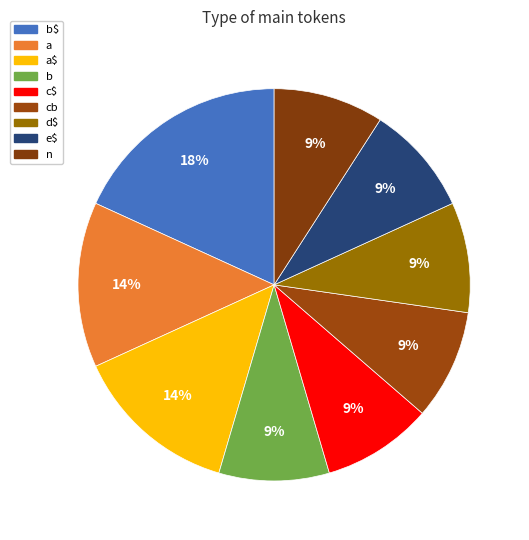

To the nearest percent, what percentage of the pie is n?

9%